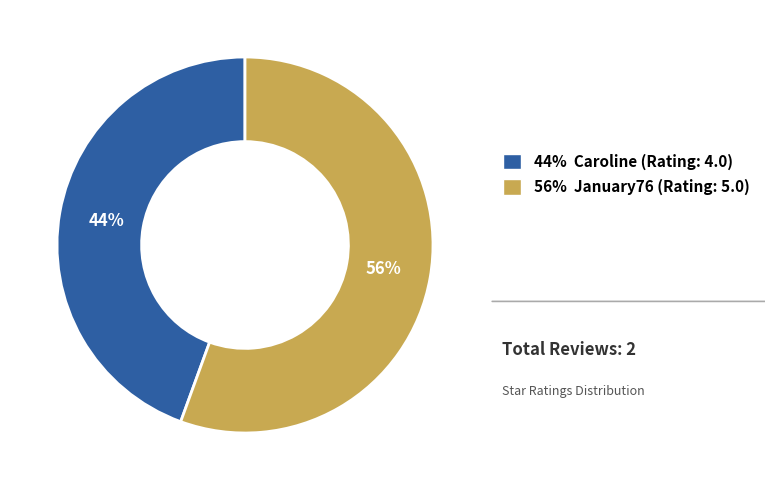

Is there any slice that represents more than half of the pie?

Yes